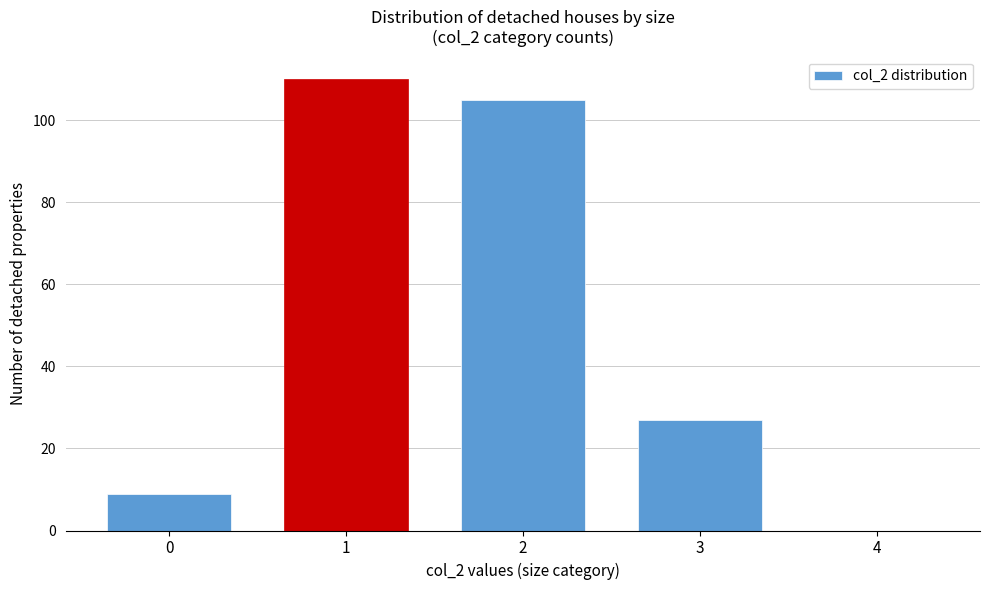

Reading right to left, transcribe all the data shown in this chart.

4=0	3=27	2=105	1=110	0=9